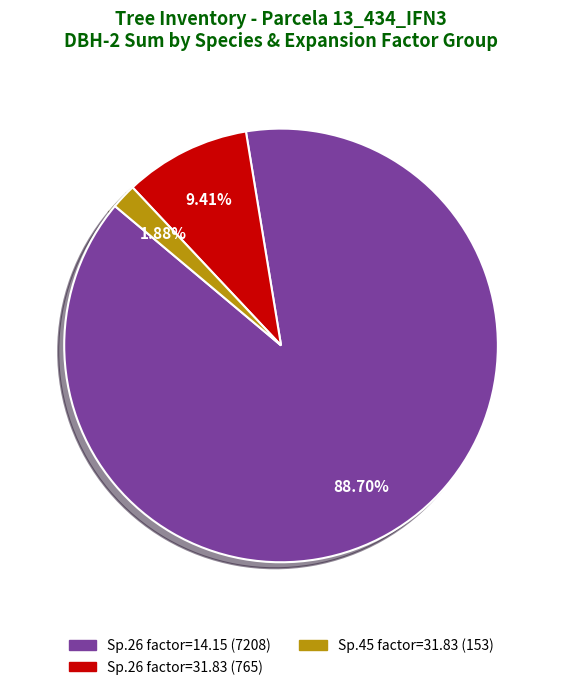

How many segments does this pie chart have?

3